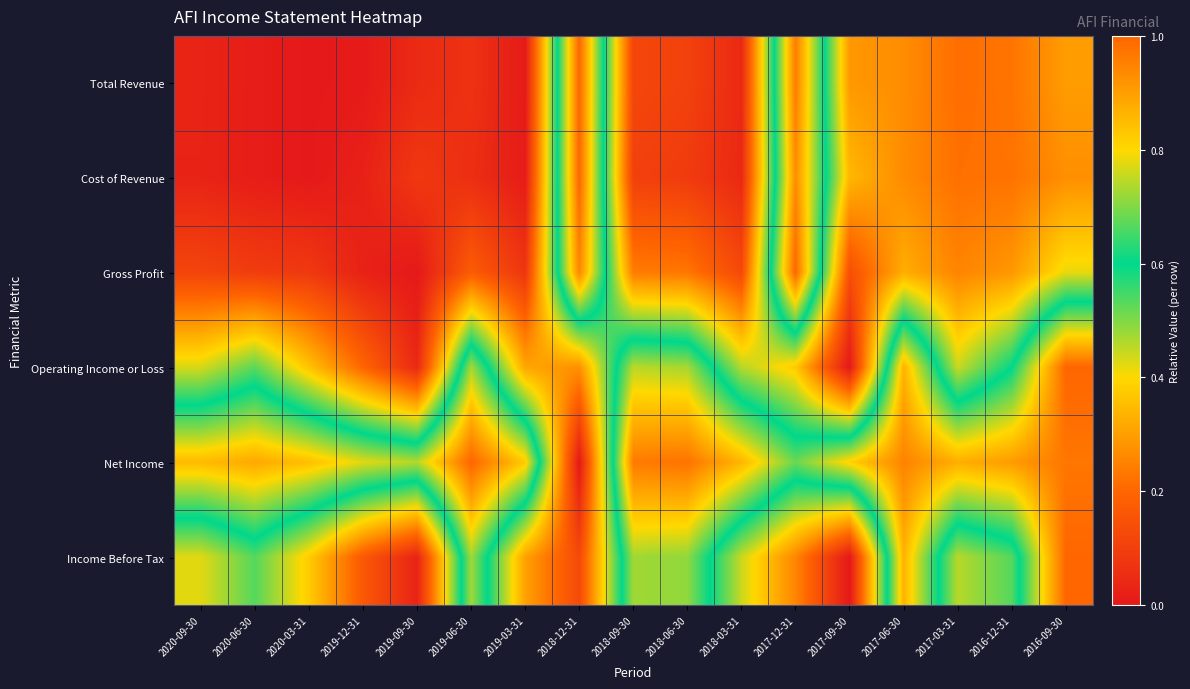

Reading left to right, transcribe all the data shown in this chart.

Total Revenue: 2020-09-30=0.0	2020-06-30=0.0	2020-03-31=0.0	2019-12-31=0.0	2019-09-30=0.0	2019-06-30=0.1	2019-03-31=0.0	2018-12-31=1.0	2018-09-30=0.1	2018-06-30=0.1	2018-03-31=0.0	2017-12-31=1.0	2017-09-30=0.3	2017-06-30=0.3	2017-03-31=0.2	2016-12-31=0.2	2016-09-30=0.3
Cost of Revenue: 2020-09-30=0.0	2020-06-30=0.0	2020-03-31=0.0	2019-12-31=0.0	2019-09-30=0.1	2019-06-30=0.1	2019-03-31=0.0	2018-12-31=1.0	2018-09-30=0.1	2018-06-30=0.1	2018-03-31=0.0	2017-12-31=0.9	2017-09-30=0.3	2017-06-30=0.3	2017-03-31=0.2	2016-12-31=0.2	2016-09-30=0.3
Gross Profit: 2020-09-30=0.1	2020-06-30=0.1	2020-03-31=0.1	2019-12-31=0.0	2019-09-30=0.0	2019-06-30=0.2	2019-03-31=0.1	2018-12-31=0.9	2018-09-30=0.2	2018-06-30=0.2	2018-03-31=0.1	2017-12-31=1.0	2017-09-30=0.1	2017-06-30=0.3	2017-03-31=0.3	2016-12-31=0.3	2016-09-30=0.4
Operating Income or Loss: 2020-09-30=0.4	2020-06-30=0.5	2020-03-31=0.4	2019-12-31=0.2	2019-09-30=0.0	2019-06-30=0.7	2019-03-31=0.3	2018-12-31=0.3	2018-09-30=0.7	2018-06-30=0.7	2018-03-31=0.5	2017-12-31=0.4	2017-09-30=0.0	2017-06-30=0.9	2017-03-31=0.4	2016-12-31=0.6	2016-09-30=1.0
Net Income: 2020-09-30=0.9	2020-06-30=0.9	2020-03-31=0.8	2019-12-31=0.8	2019-09-30=0.7	2019-06-30=1.0	2019-03-31=0.8	2018-12-31=0.0	2018-09-30=1.0	2018-06-30=1.0	2018-03-31=0.9	2017-12-31=0.7	2017-09-30=0.8	2017-06-30=0.9	2017-03-31=0.9	2016-12-31=0.9	2016-09-30=1.0
Income Before Tax: 2020-09-30=0.4	2020-06-30=0.5	2020-03-31=0.4	2019-12-31=0.2	2019-09-30=0.0	2019-06-30=0.7	2019-03-31=0.3	2018-12-31=0.1	2018-09-30=0.7	2018-06-30=0.7	2018-03-31=0.4	2017-12-31=0.3	2017-09-30=0.0	2017-06-30=0.9	2017-03-31=0.5	2016-12-31=0.5	2016-09-30=1.0